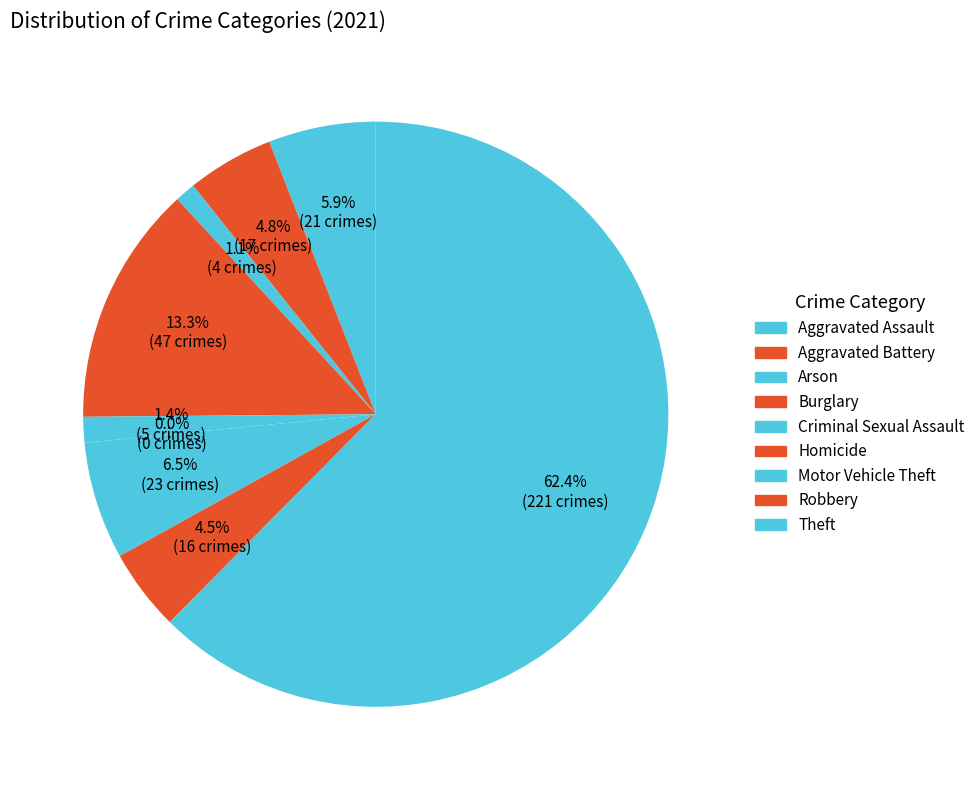

How many slices are in this pie chart?

9